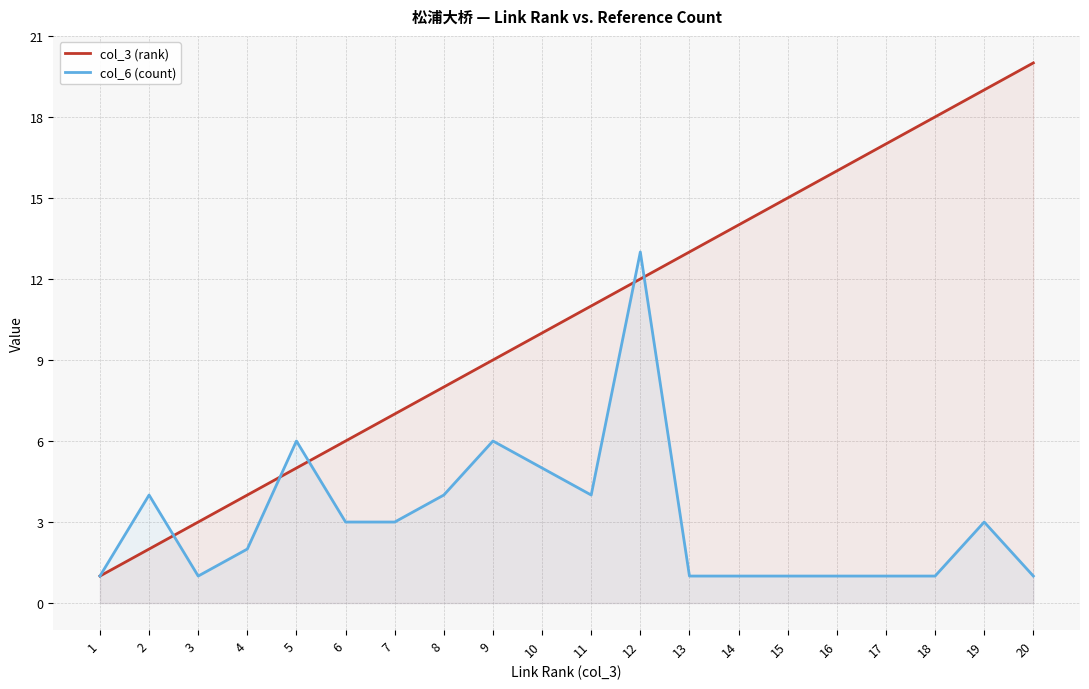

Between which two adjacent categories do col_3 (rank) and col_6 (count) first intersect?

2 and 3